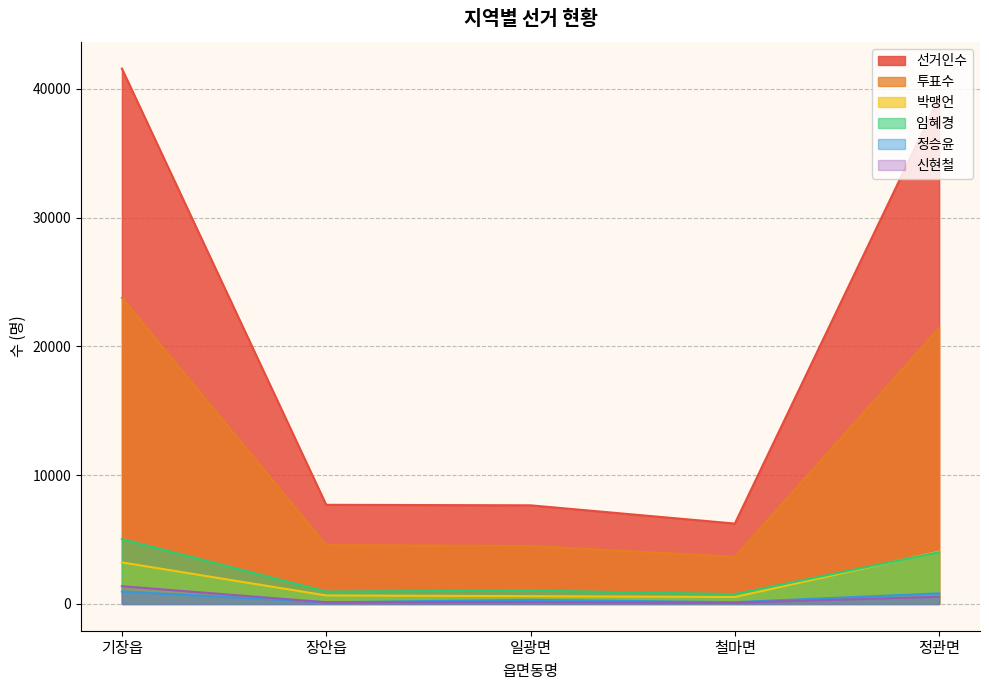

True or false: 정승윤 and 박맹언 intersect in this chart.

False